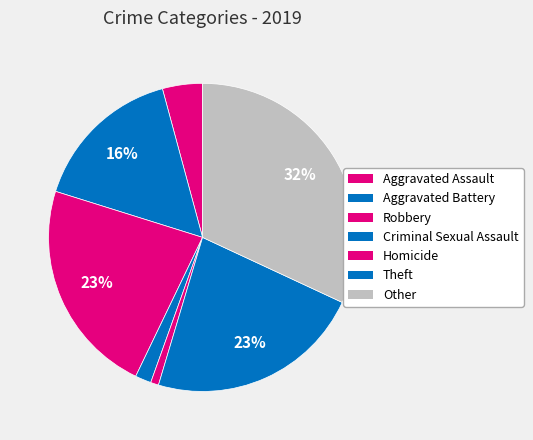

What is the ratio of the value at Robbery to the value at Other?

0.7